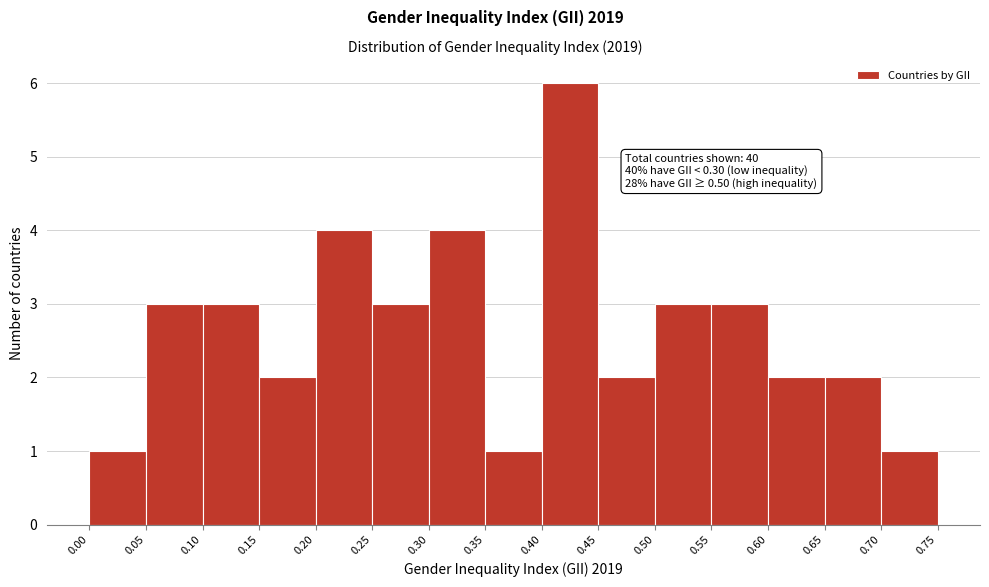

Over which range of the x-axis is the bar tallest?

0.40 to 0.45